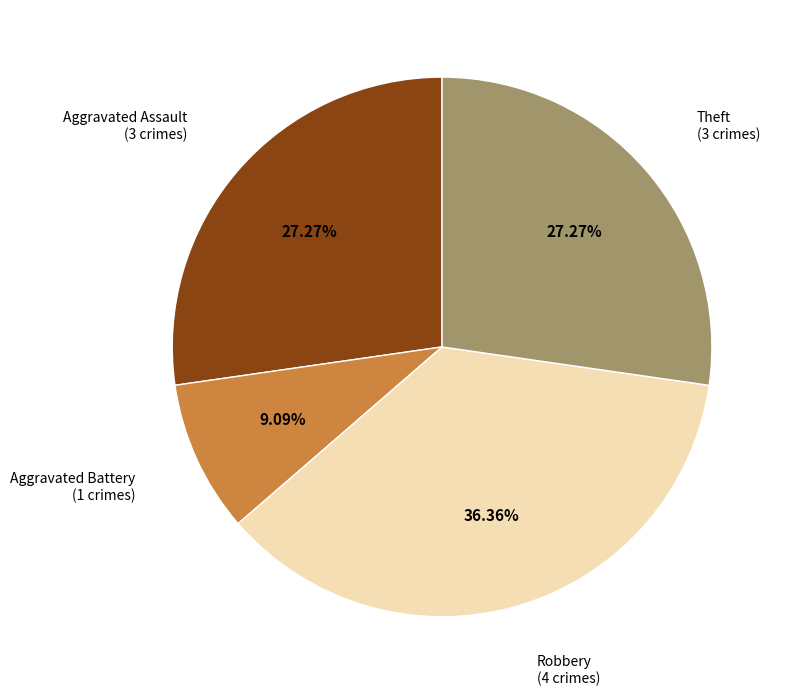

To the nearest percent, what is the difference between the largest and smallest slice percentages?

27%